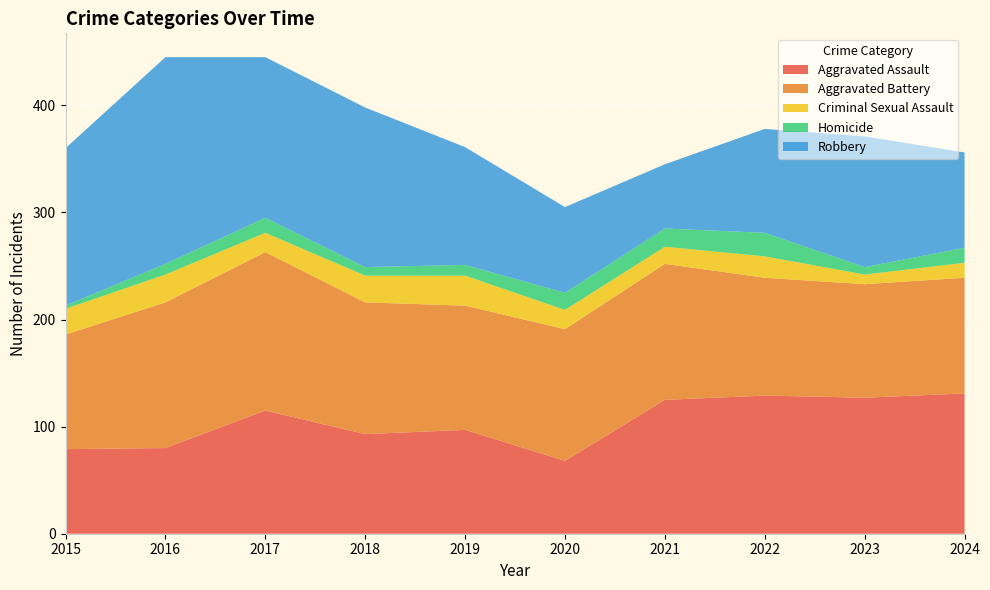

Reading left to right, what are all the values shown in this chart?

Aggravated Assault: 79	80	115	93	97	68	125	129	127	131
Aggravated Battery: 107	136	148	123	116	123	127	110	106	108
Criminal Sexual Assault: 24	26	18	25	28	18	16	20	9	14
Homicide: 3	10	14	8	10	16	17	22	7	14
Robbery: 147	193	150	149	110	80	60	97	122	89